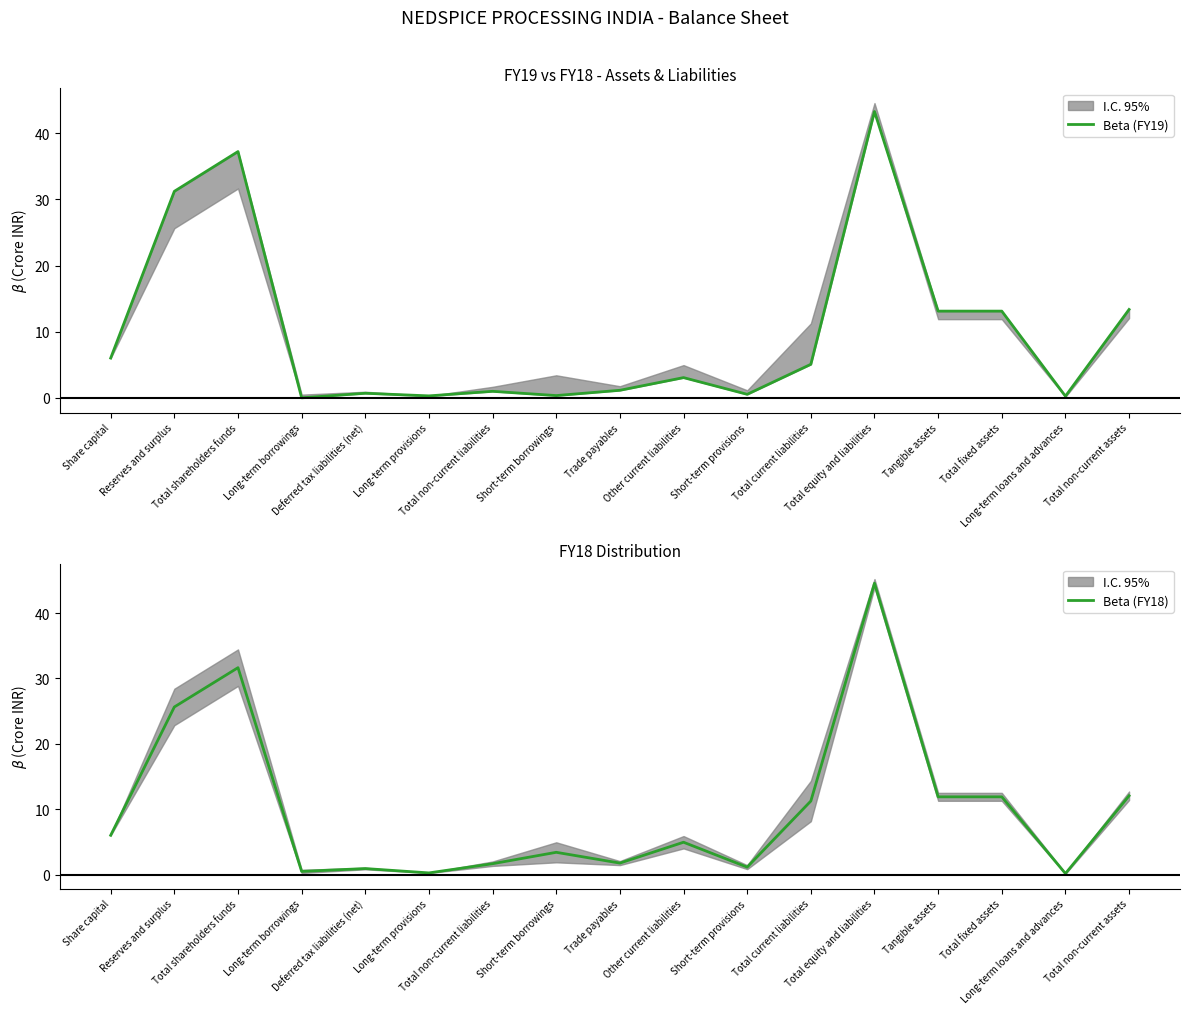

Where is the first local minimum for Beta (FY19)?

Long-term borrowings